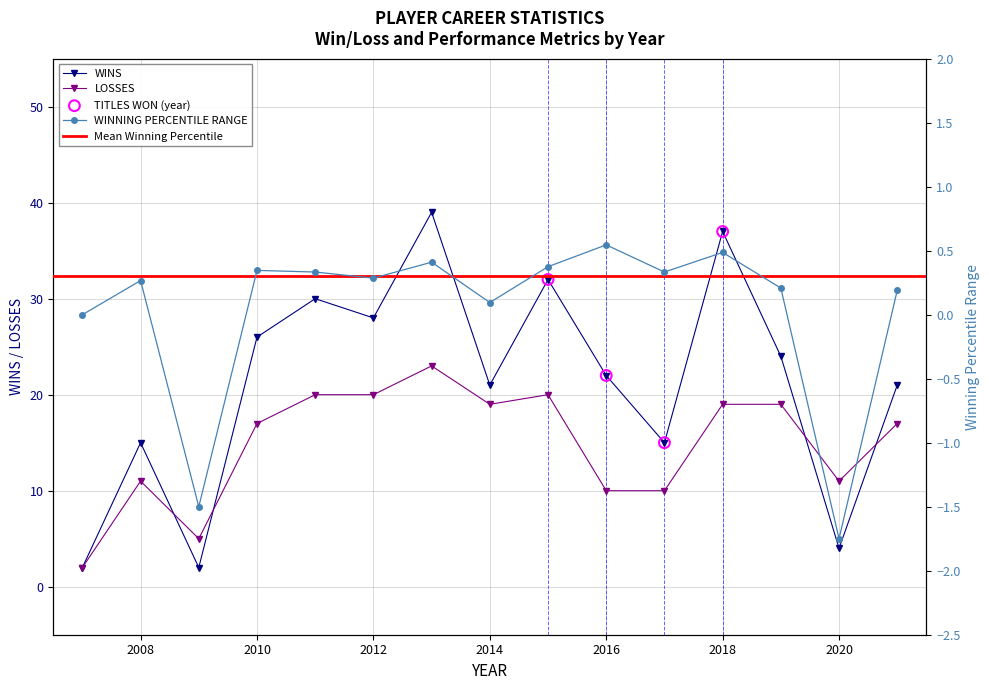

Which series contains the highest Y value?

WINS